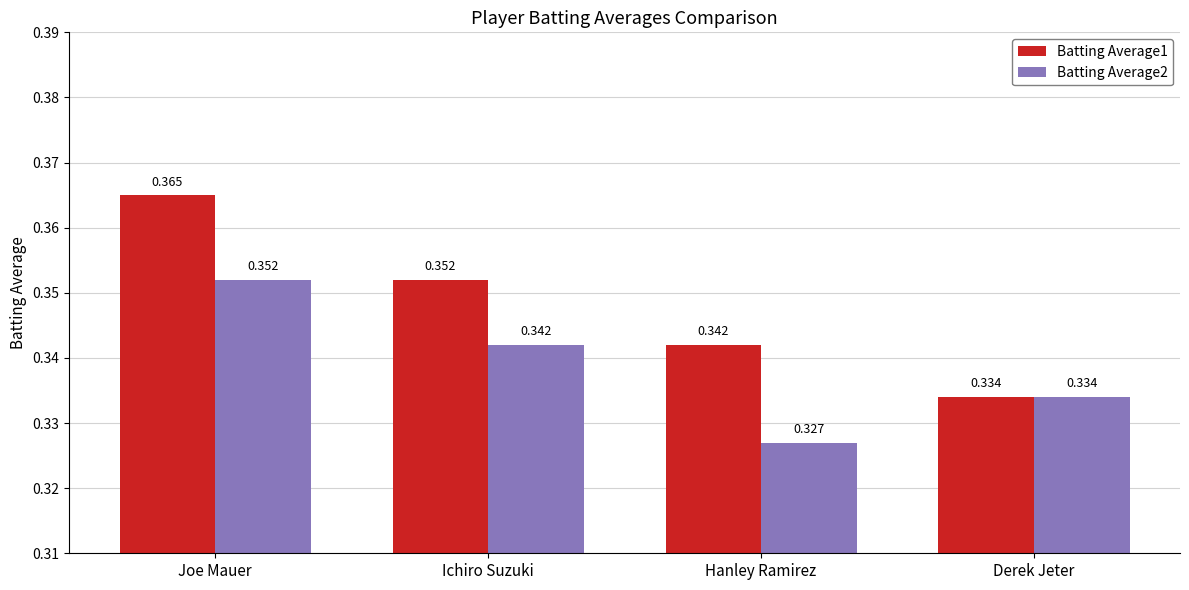

At which label is Batting Average2 closest to 0?

Hanley Ramirez